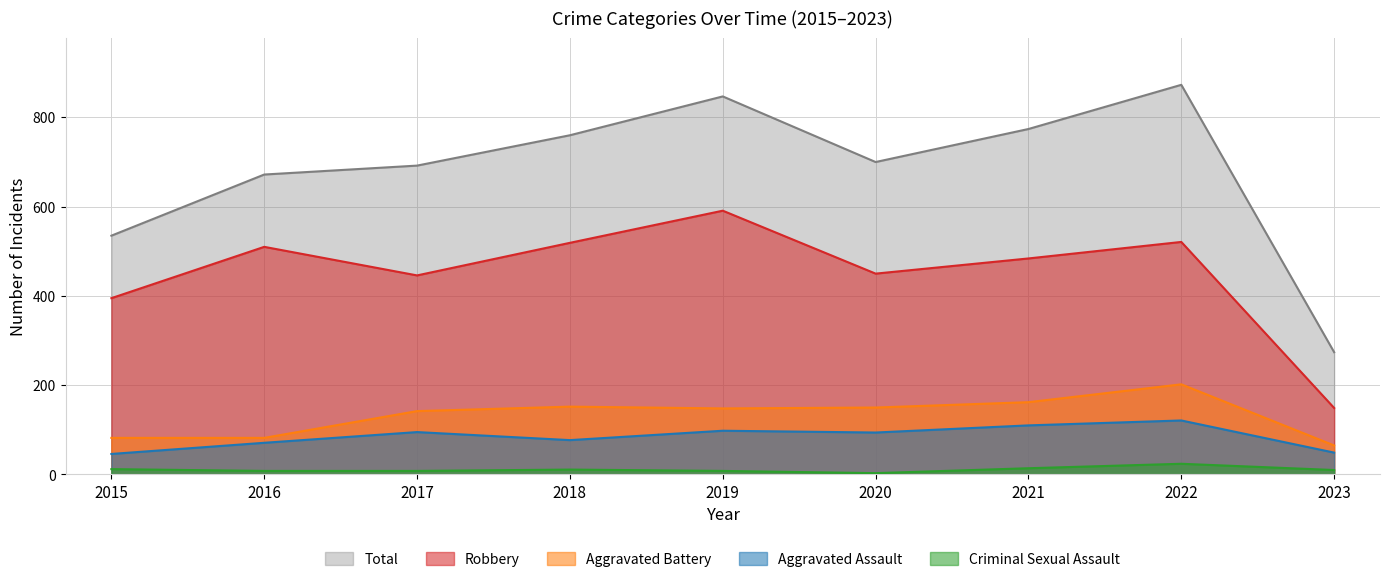

Does the chart display data point markers on the line(s)?

No